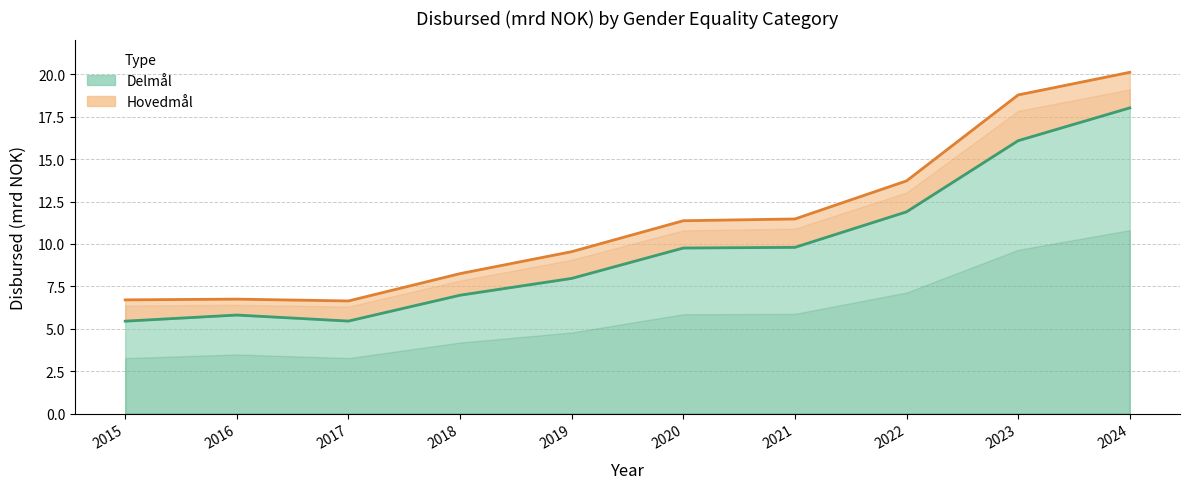

Is it true that the value at 2022 is 11.9?

True